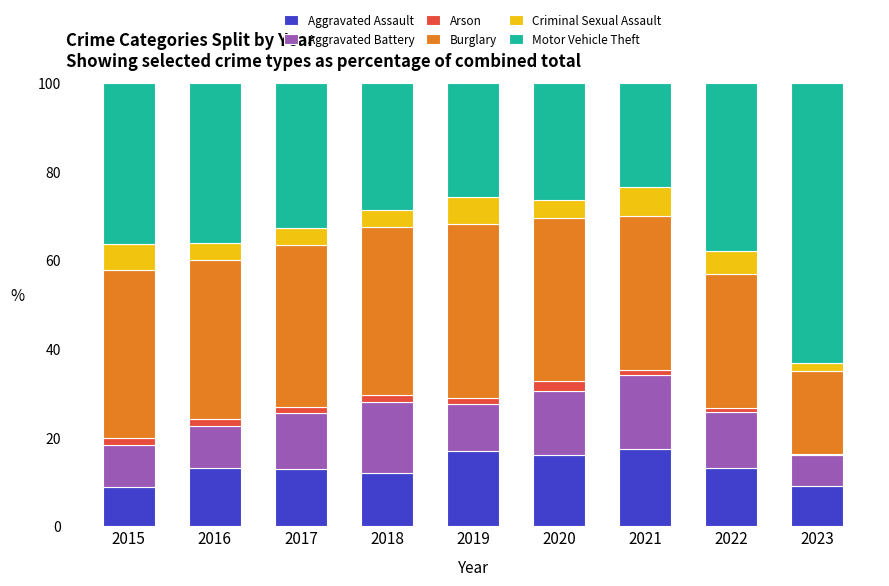

What is the minimum value for Aggravated Assault?

8.7